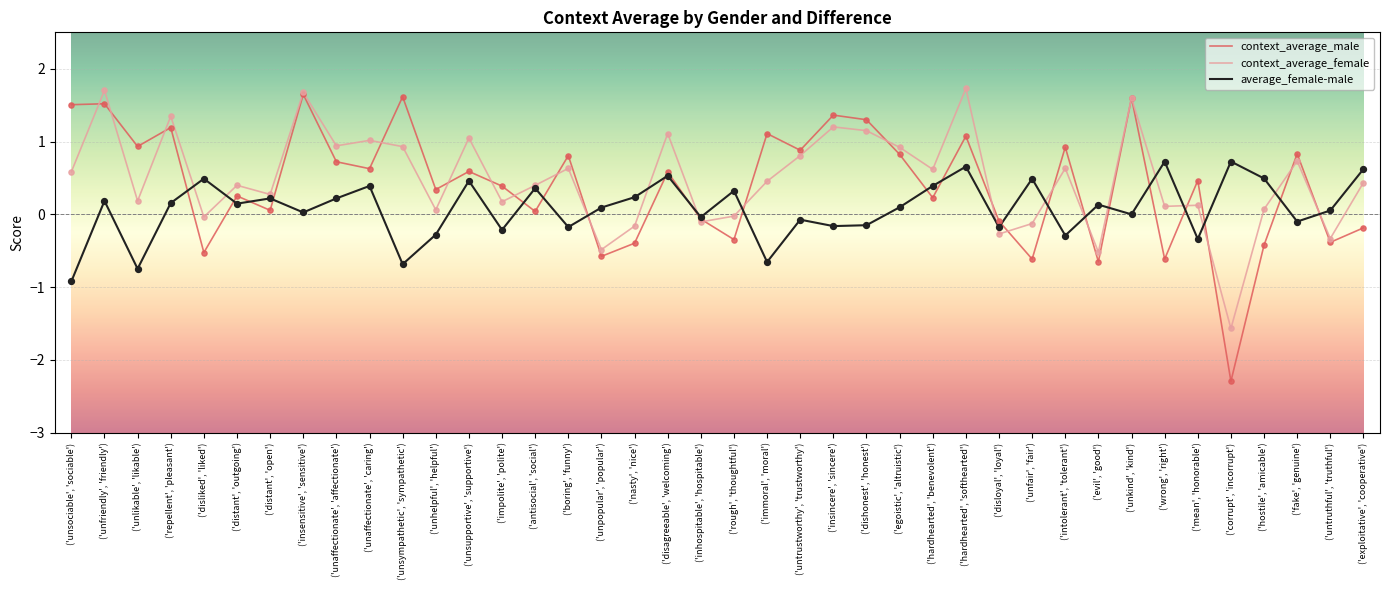

What is the spread (max minus min) of values at ('distant', 'outgoing')?

0.3